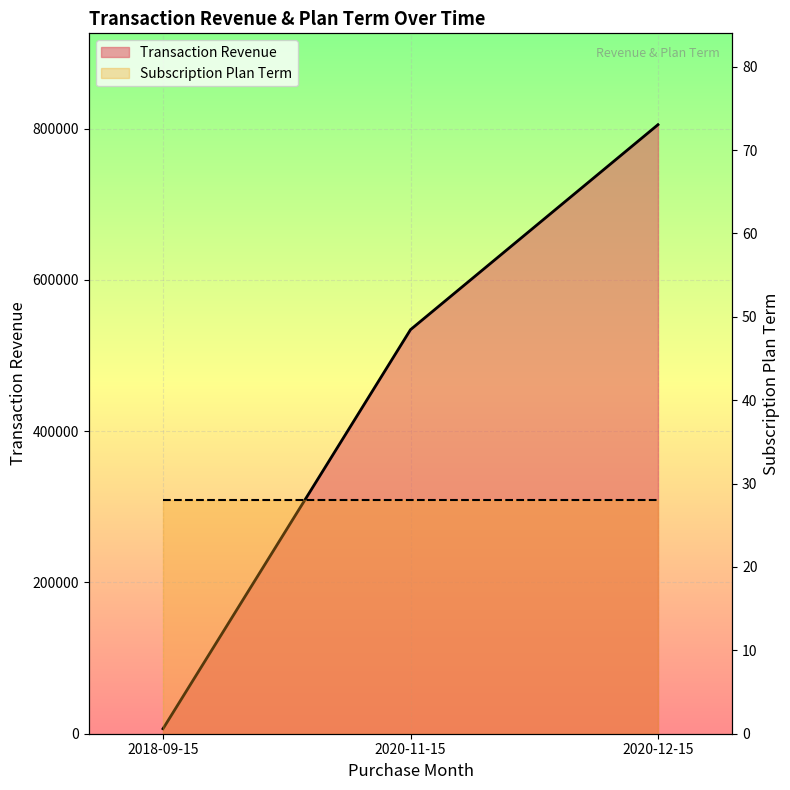

What is the approximate value at 2018-09-15?

6614.2